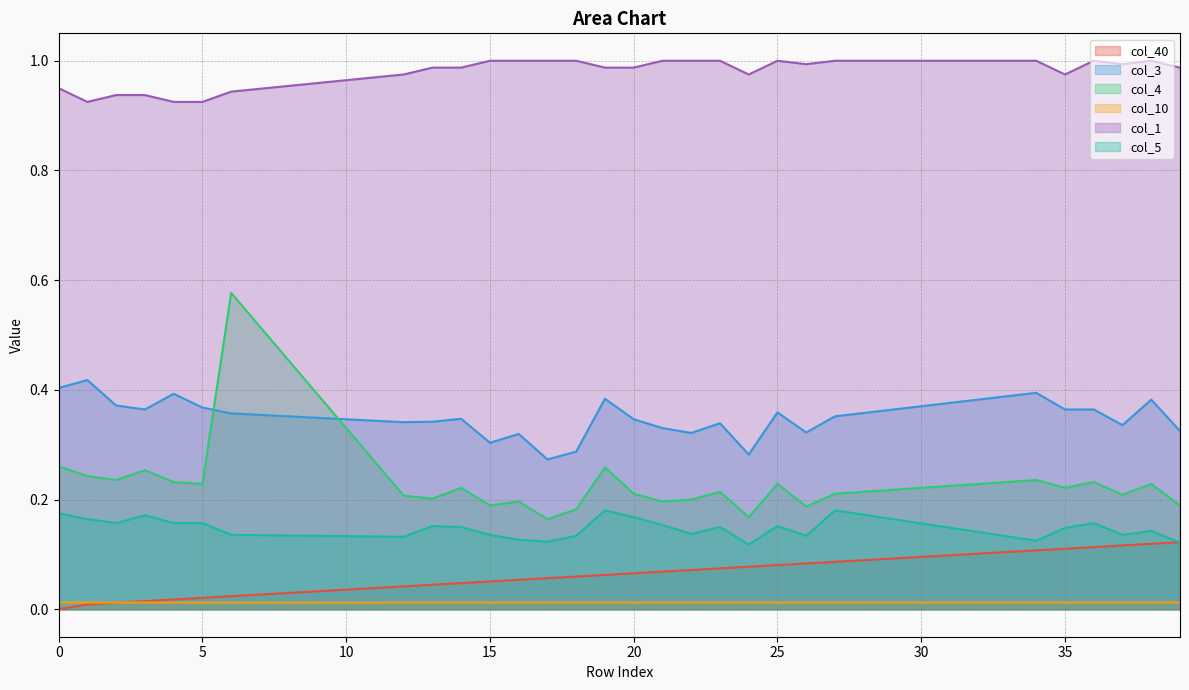

At how many categories does at least one series exceed 0?

40